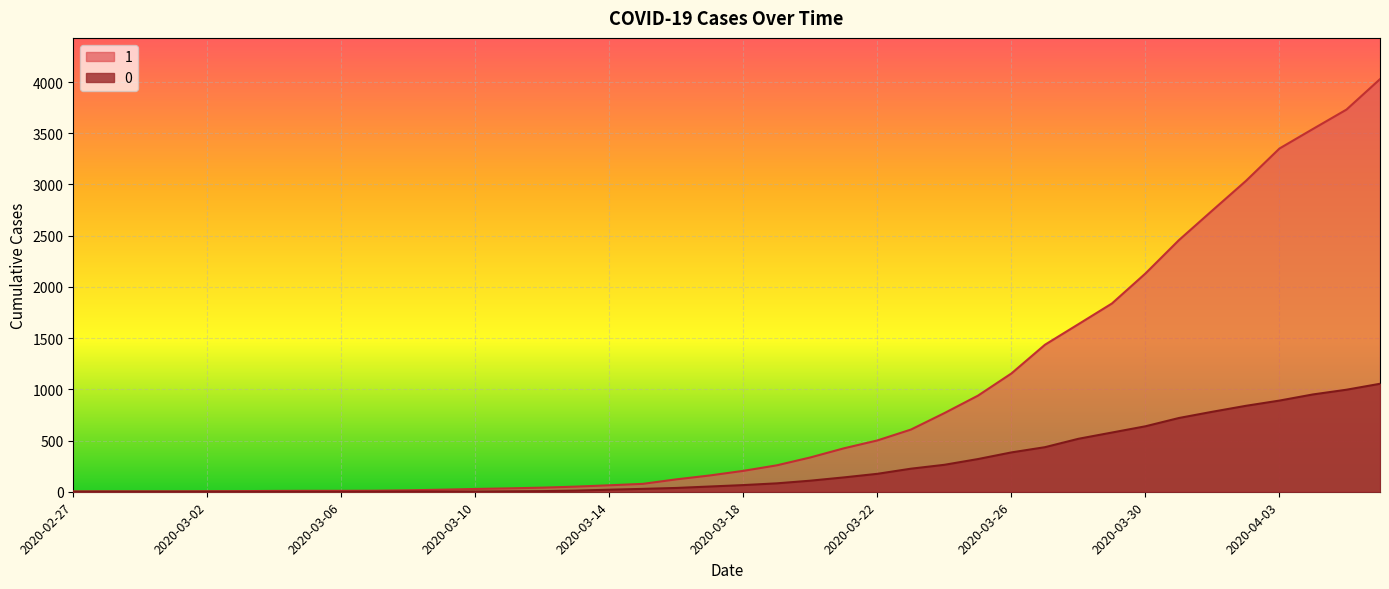

The value of 0 at 2020-04-01 is 781. True or false?

True